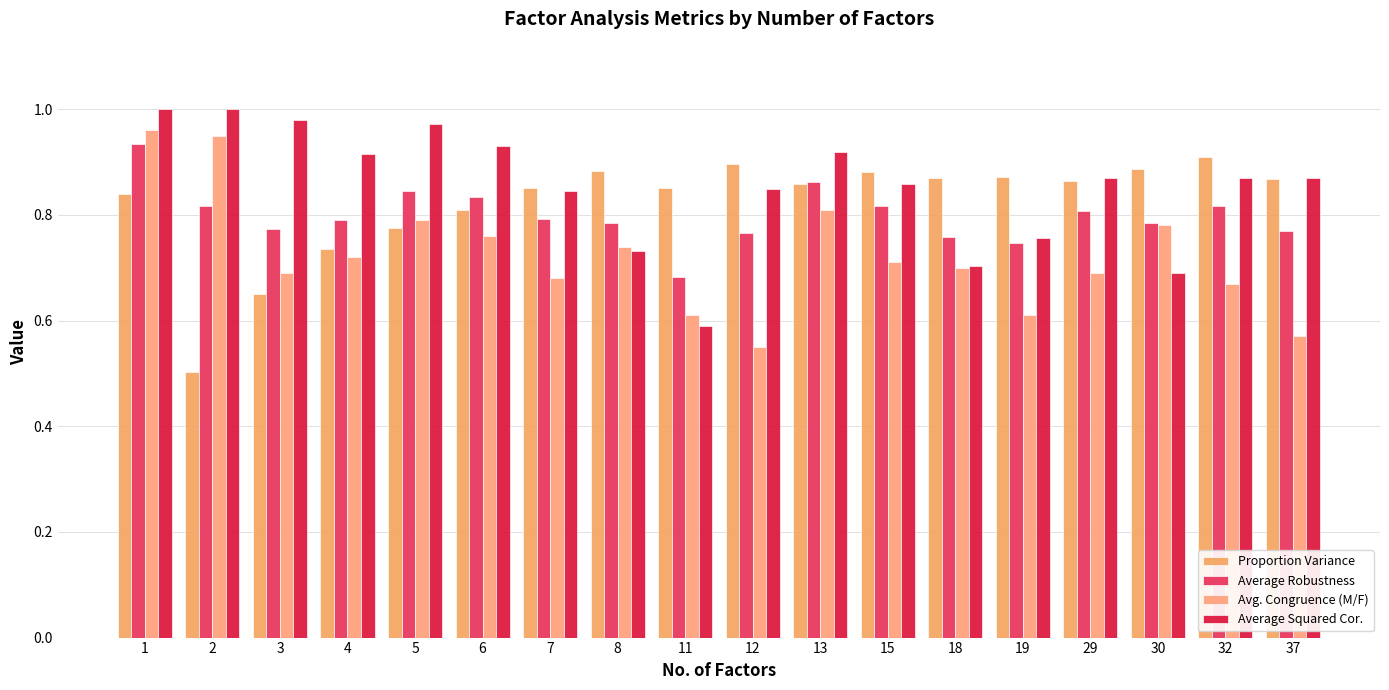

The value of Avg. Congruence (M/F) at 32 is 0.7. True or false?

True